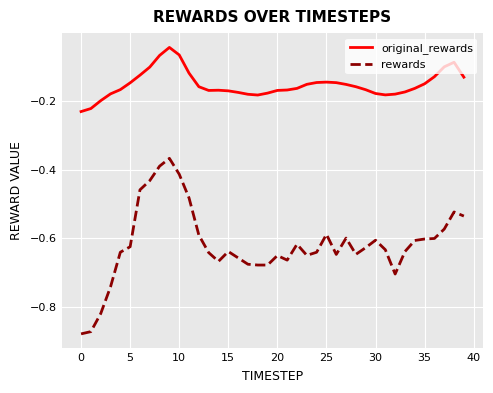

Which series has the largest range (max minus min)?

rewards